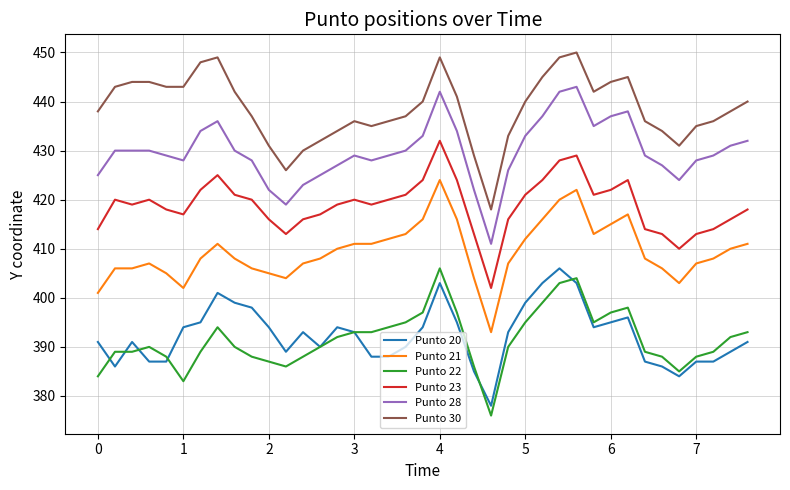

True or false: Punto 30 and Punto 23 cross at least once.

False